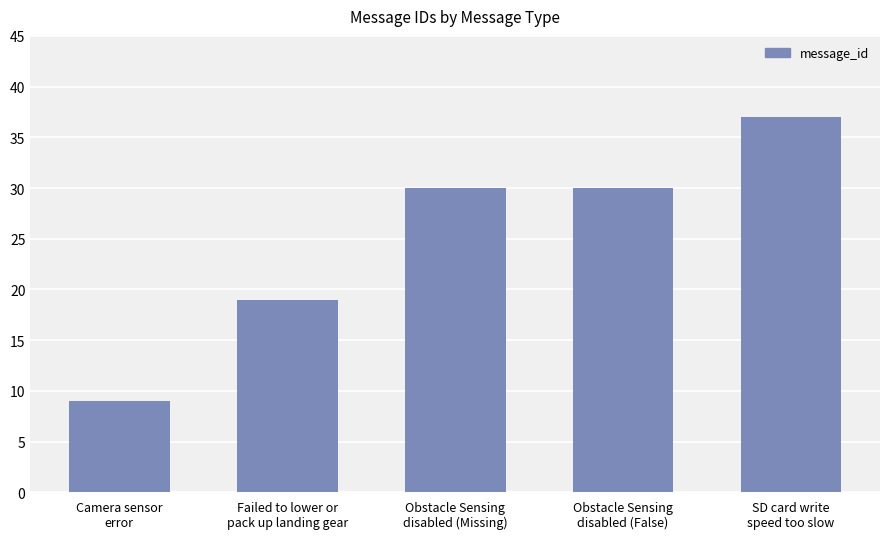

How many values are below 30?

2